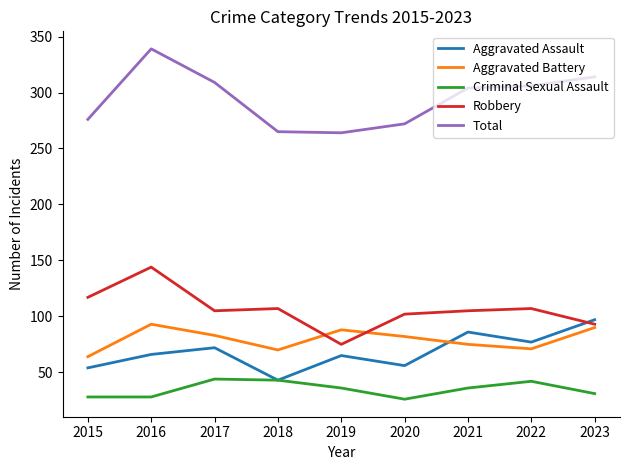

What is the average value of the Criminal Sexual Assault series?

35